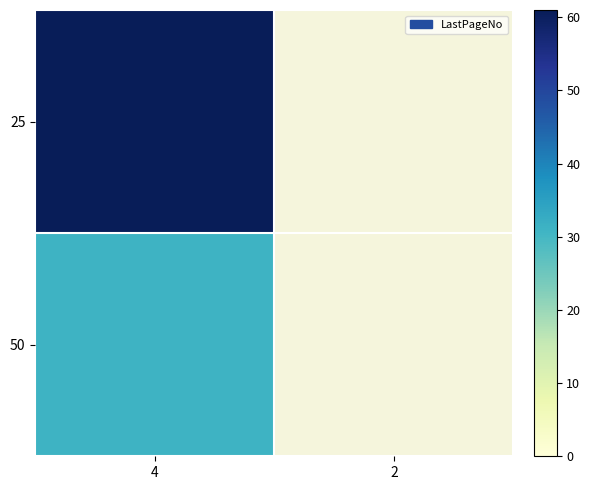

Count the number of data series in this chart.

2